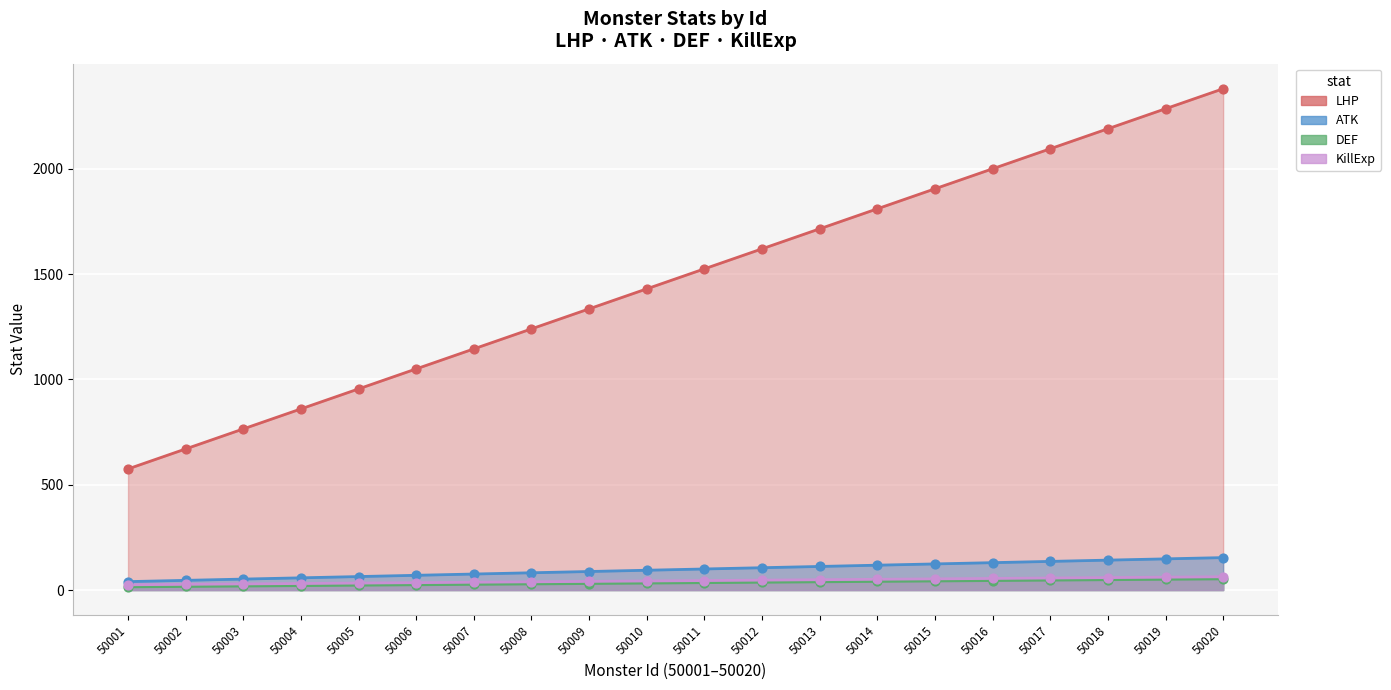

Which series has the largest total across all categories?

LHP